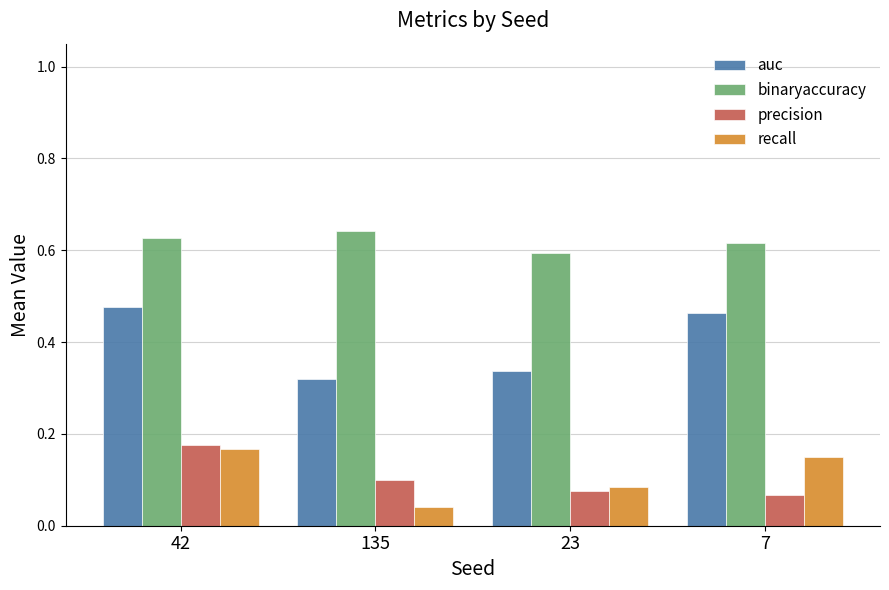

Between 23 and 7, which series saw the biggest shift?

auc